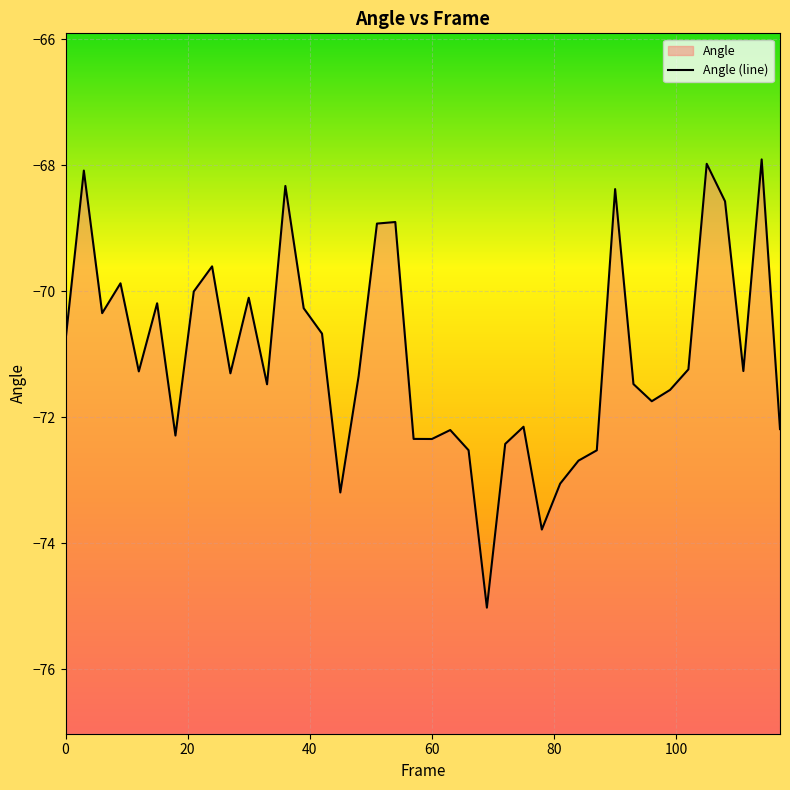

How many lines are shown in the chart?

1